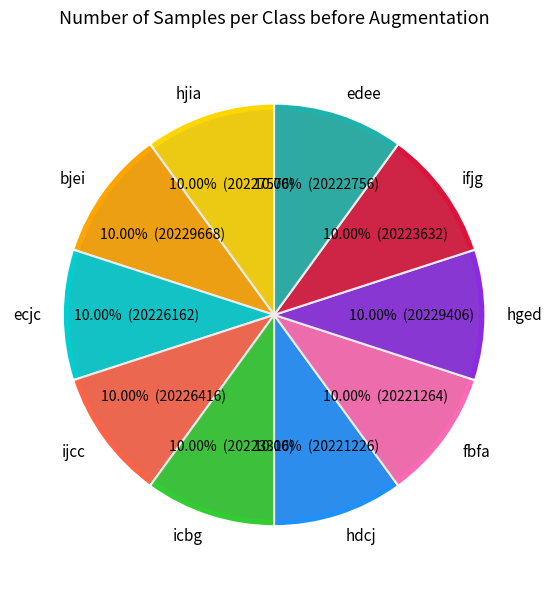

Combined, what portion of the pie is hdcj and hjia?

20.0%